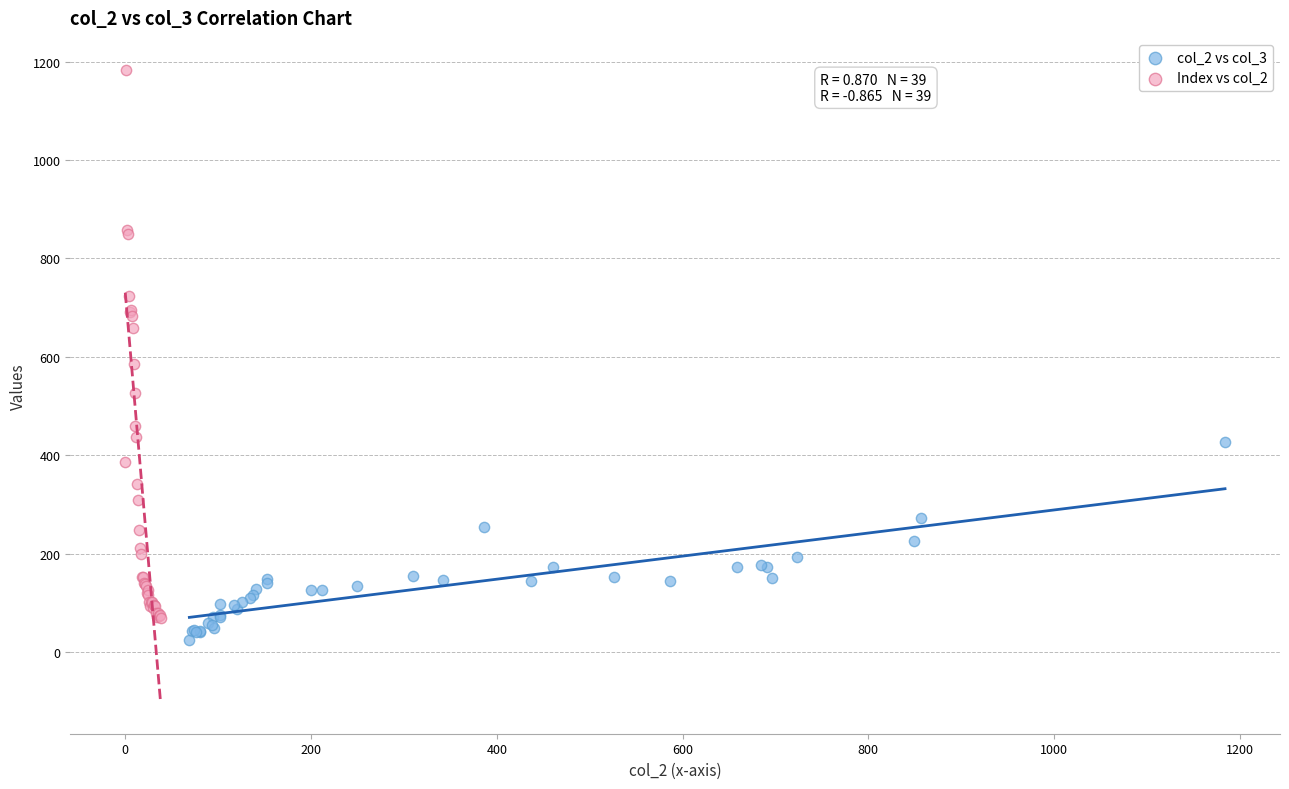

Which series reaches the maximum Y coordinate?

Index vs col_2